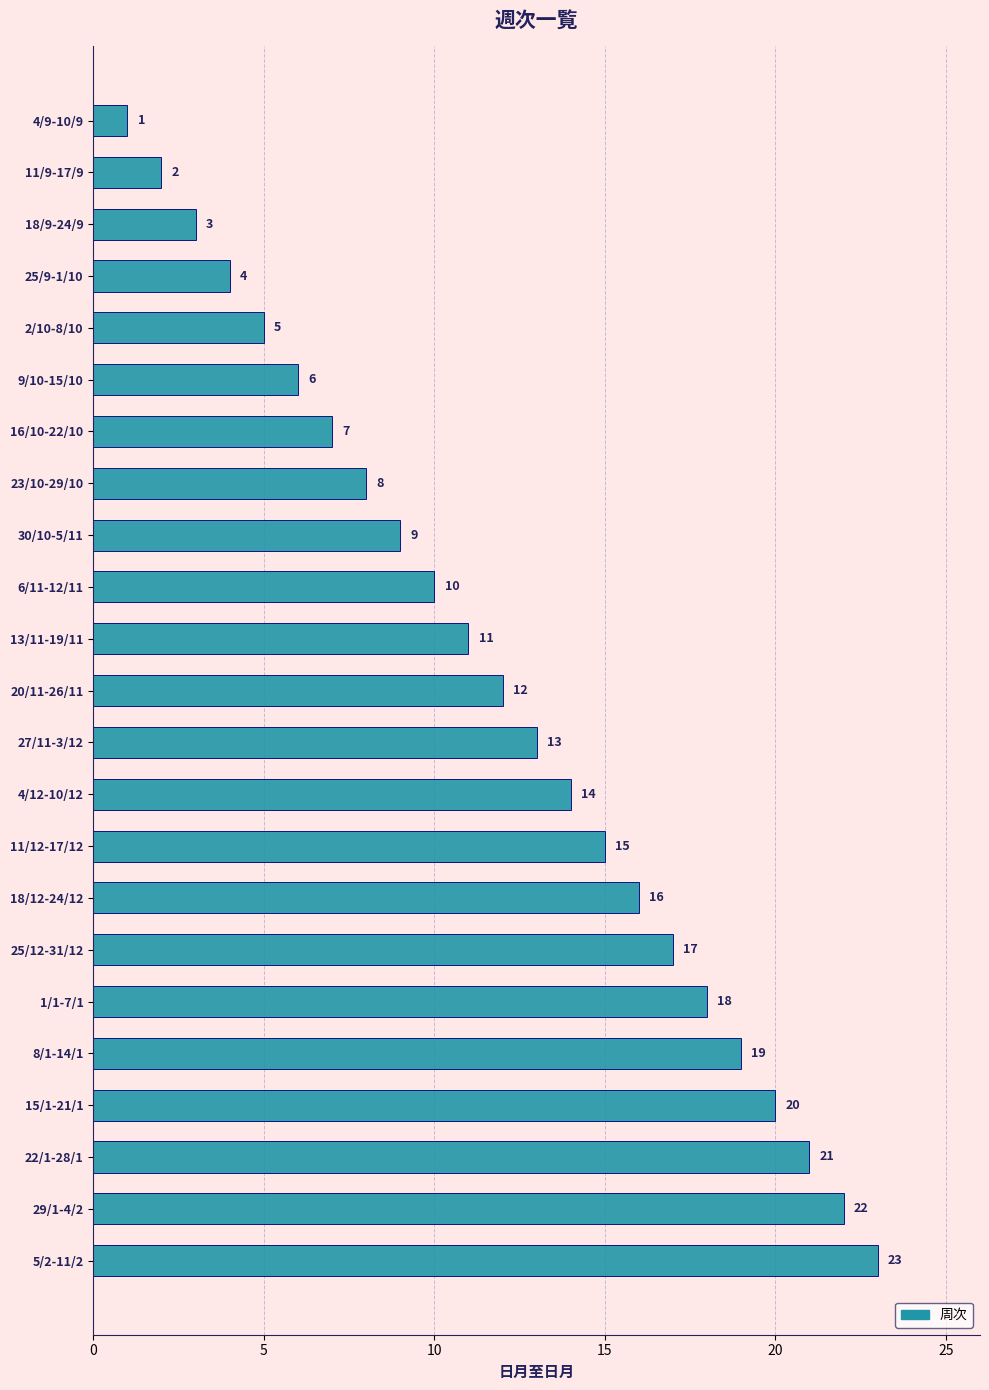

List the labels in order of value, smallest first.

4/9-10/9, 11/9-17/9, 18/9-24/9, 25/9-1/10, 2/10-8/10, 9/10-15/10, 16/10-22/10, 23/10-29/10, 30/10-5/11, 6/11-12/11, 13/11-19/11, 20/11-26/11, 27/11-3/12, 4/12-10/12, 11/12-17/12, 18/12-24/12, 25/12-31/12, 1/1-7/1, 8/1-14/1, 15/1-21/1, 22/1-28/1, 29/1-4/2, 5/2-11/2